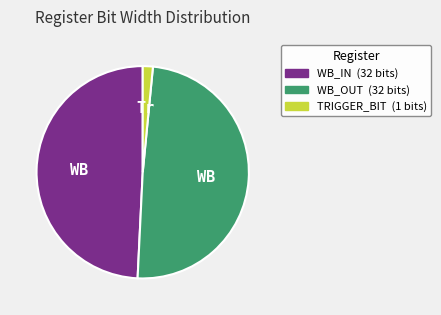

What is the smallest slice in the pie chart?

TRIGGER_BIT